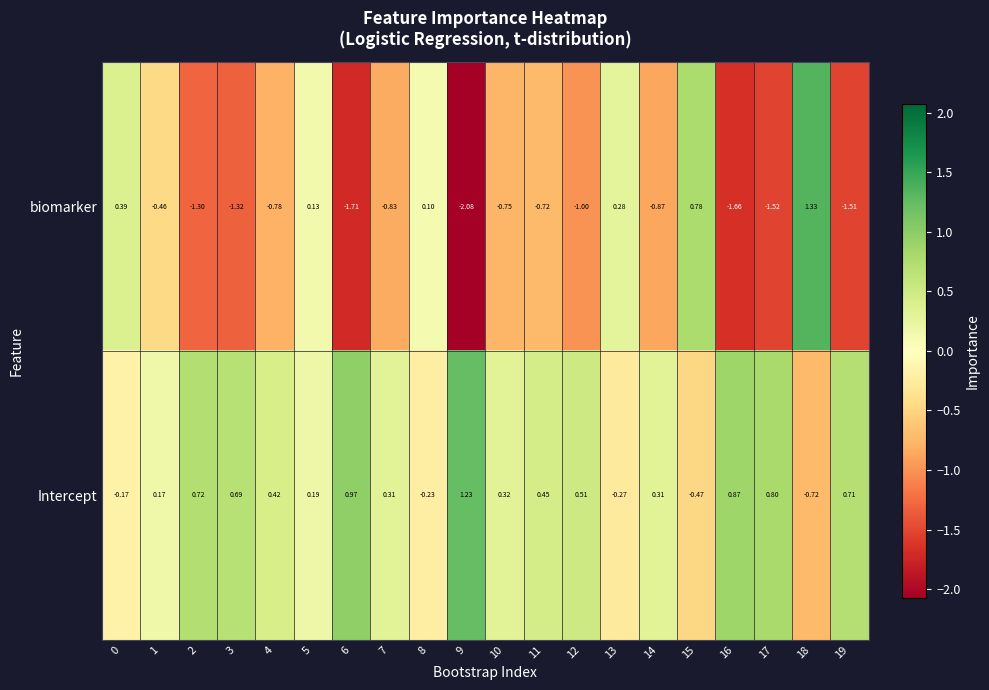

How many values in the biomarker series exceed 0?

6